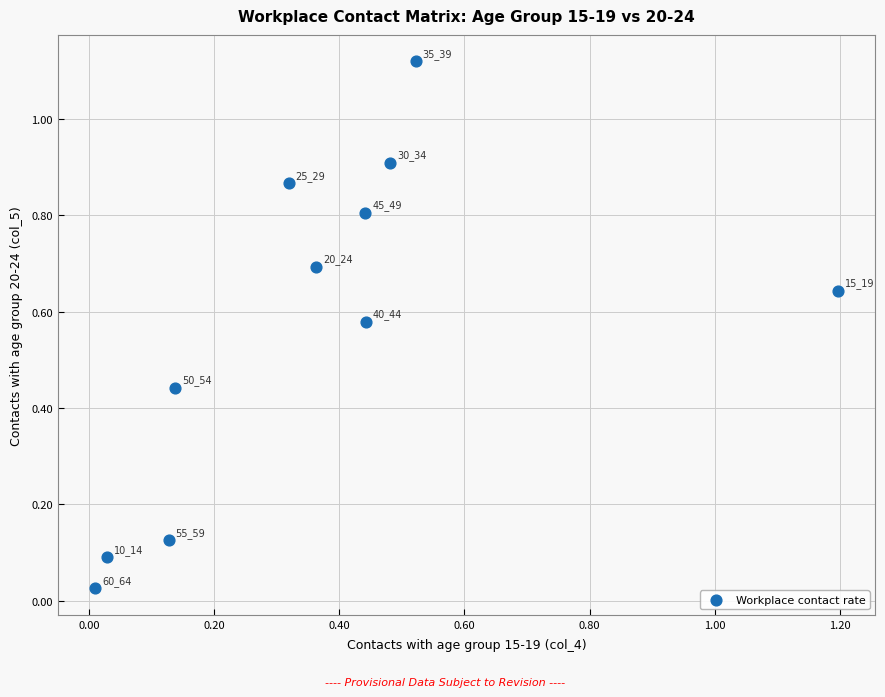

What is the range of X values (max minus min)?

1.2